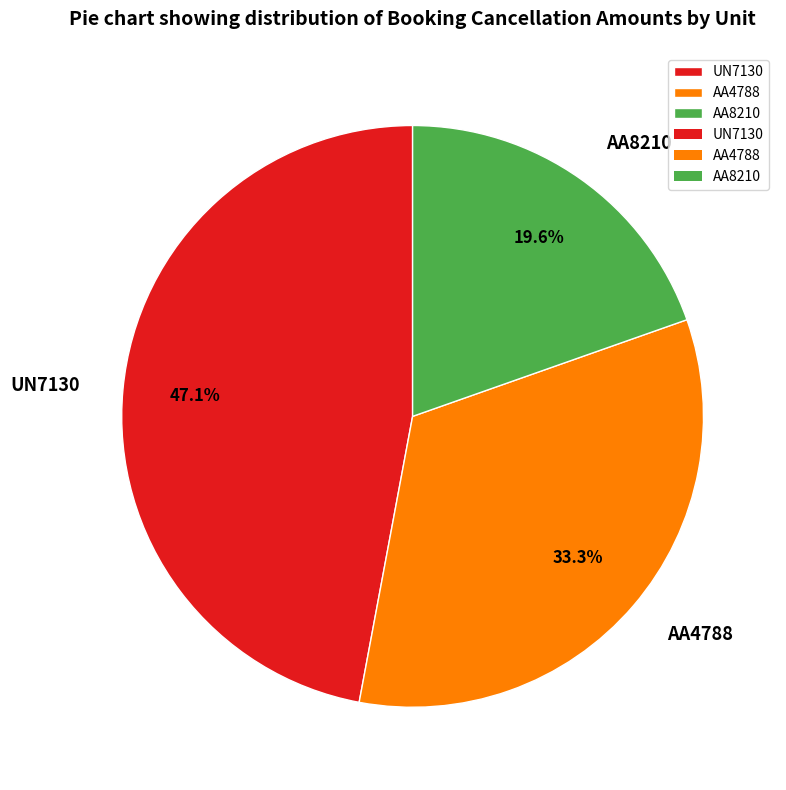

Which slice is the smallest?

AA8210